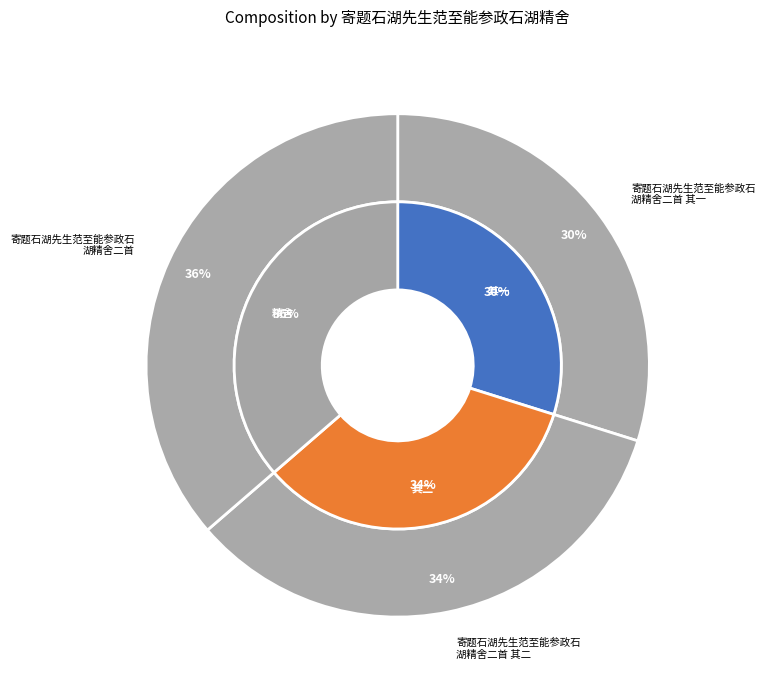

How many slices are in this pie chart?

3